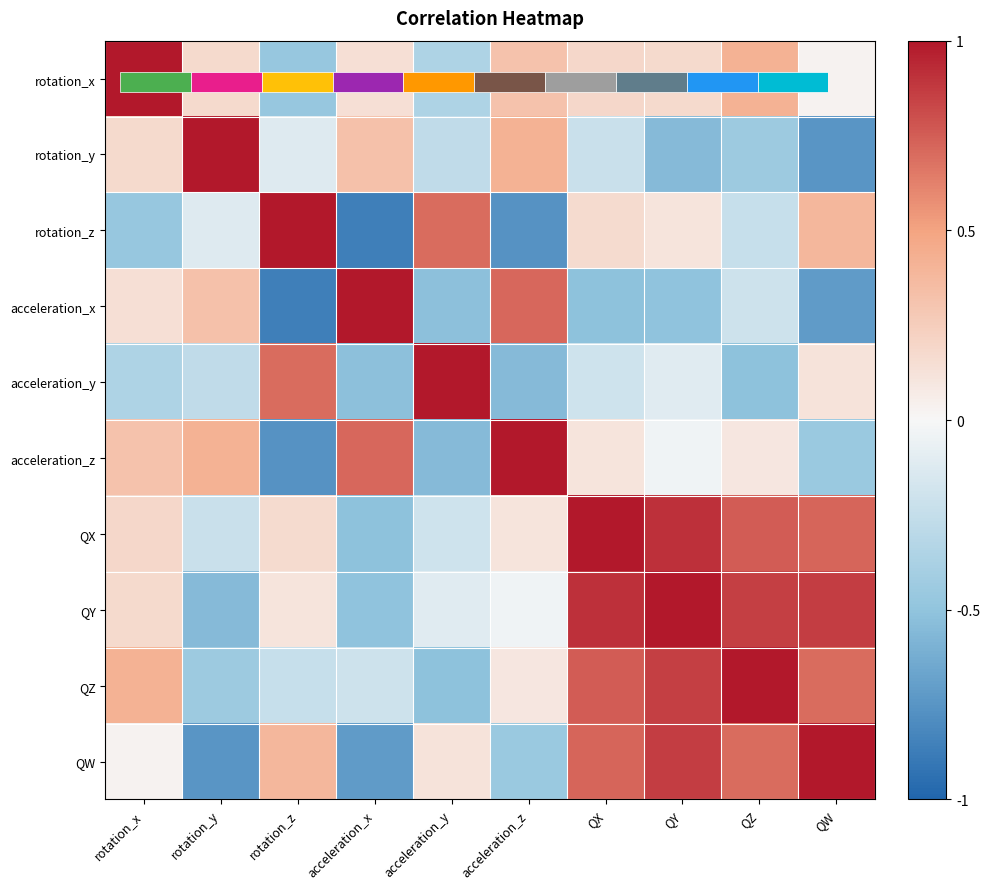

At which label does QW first exceed 0?

rotation_x